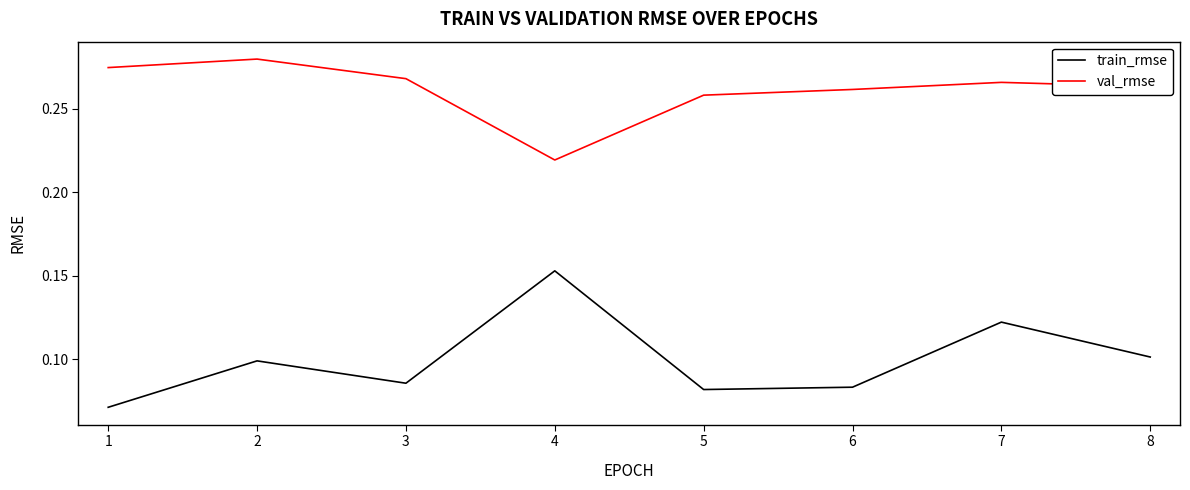

True or false: val_rmse and train_rmse intersect in this chart.

False